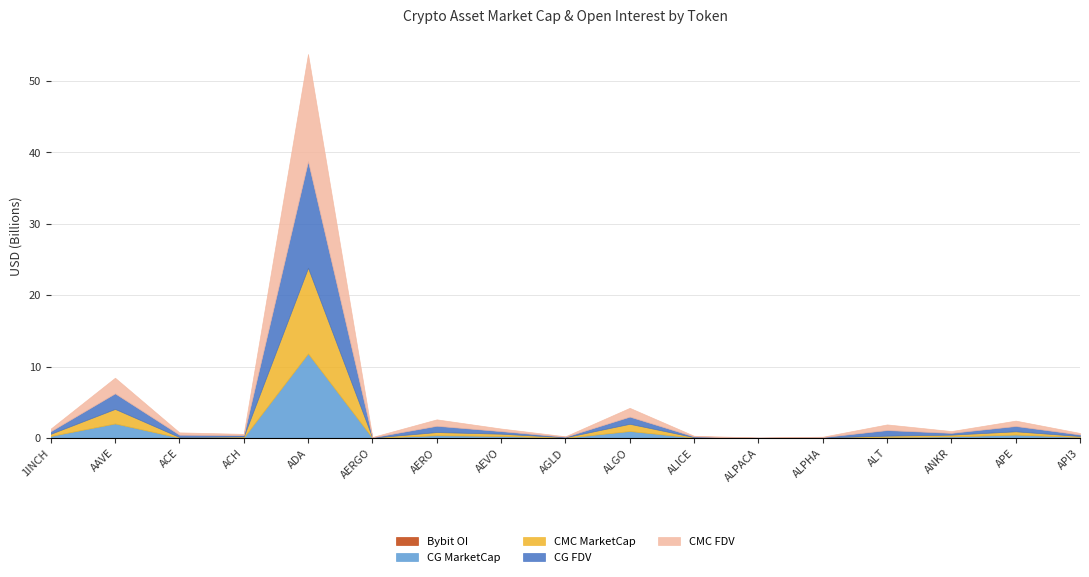

What is the difference between the maximum and minimum values in the CMC_FDV series?

14983224913